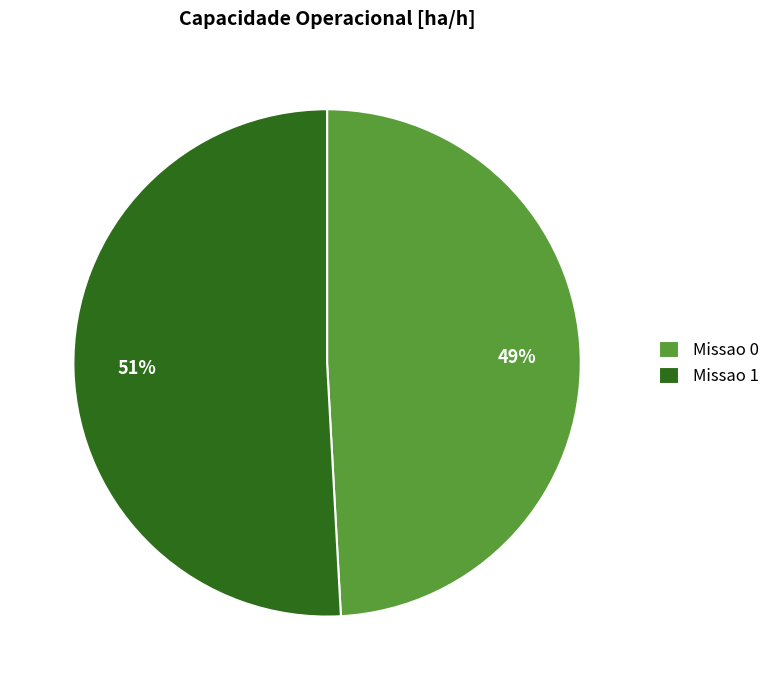

Is there a majority slice in this chart?

Yes